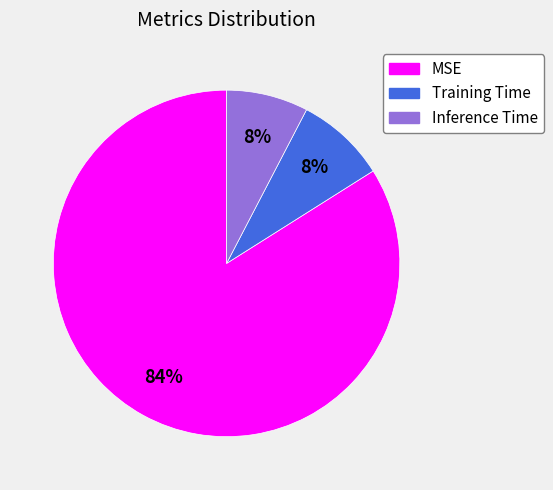

Between MSE and Inference Time, which is larger?

MSE